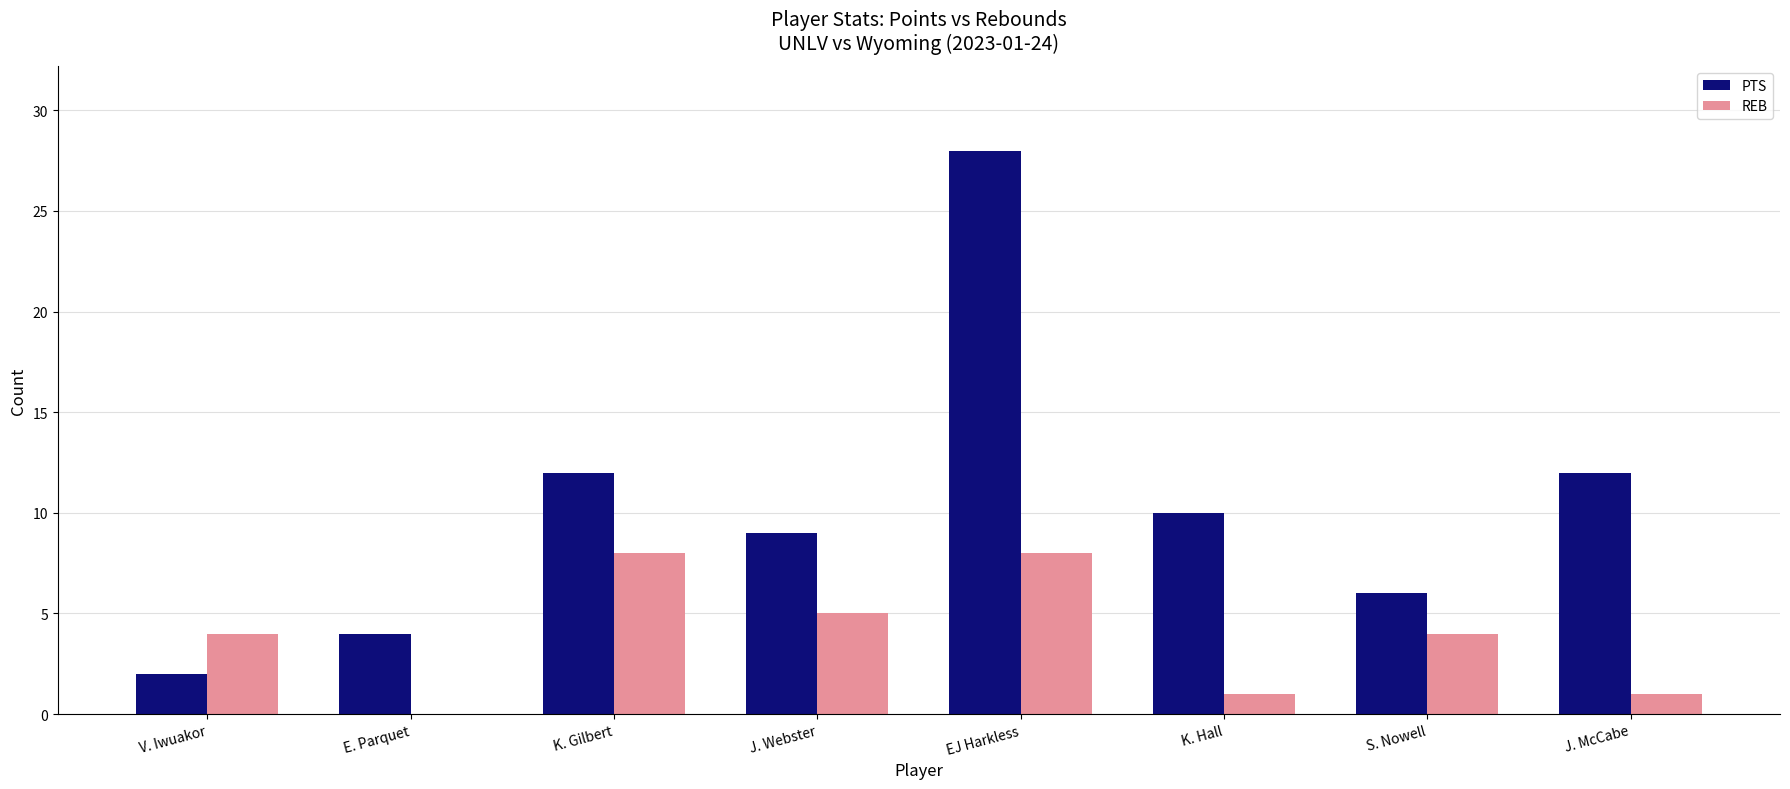

What is the greatest value displayed?

28